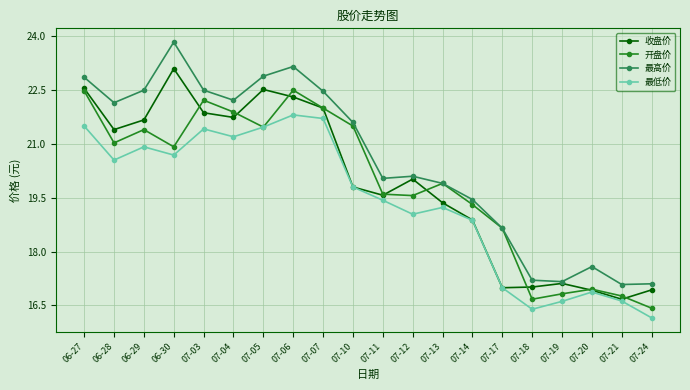

What is the maximum value for 最低价?

21.8